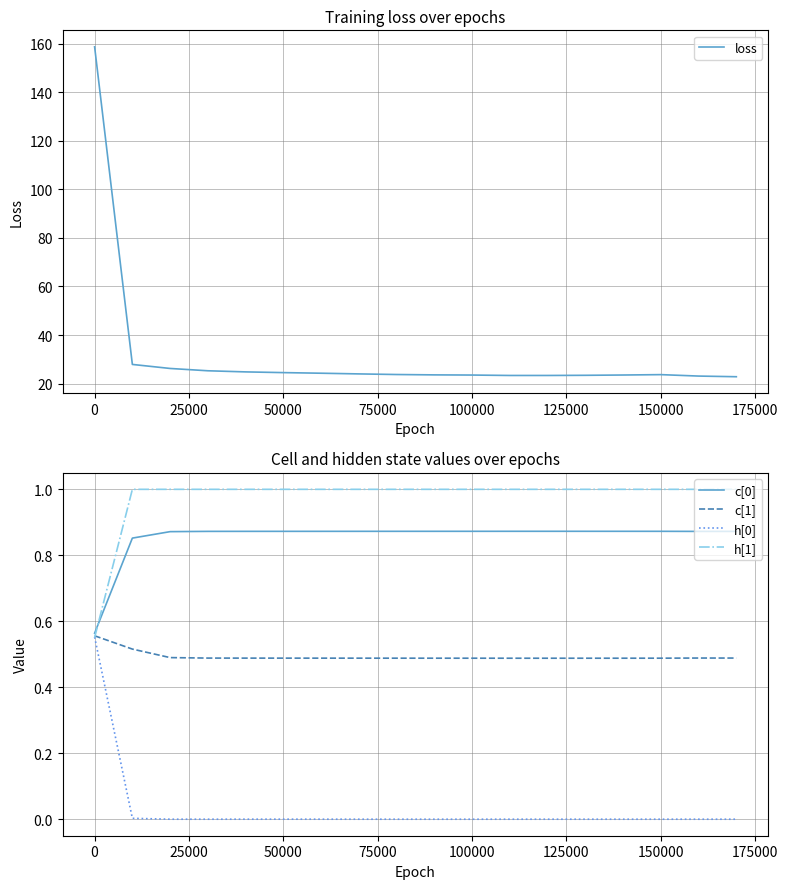

Is it true that c[1] equals 0.3 at 150000?

False